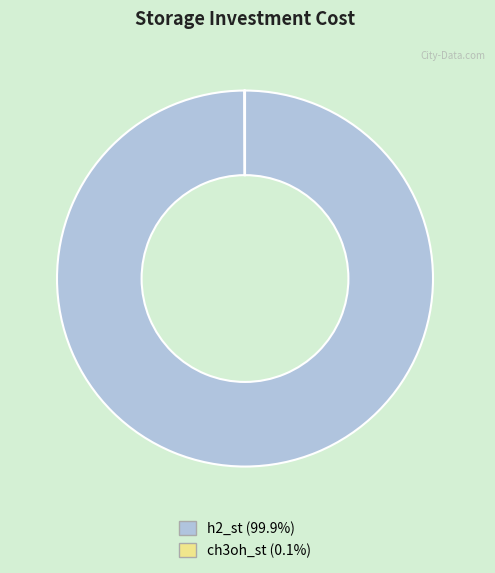

Which category has the biggest portion of the pie?

h2_st